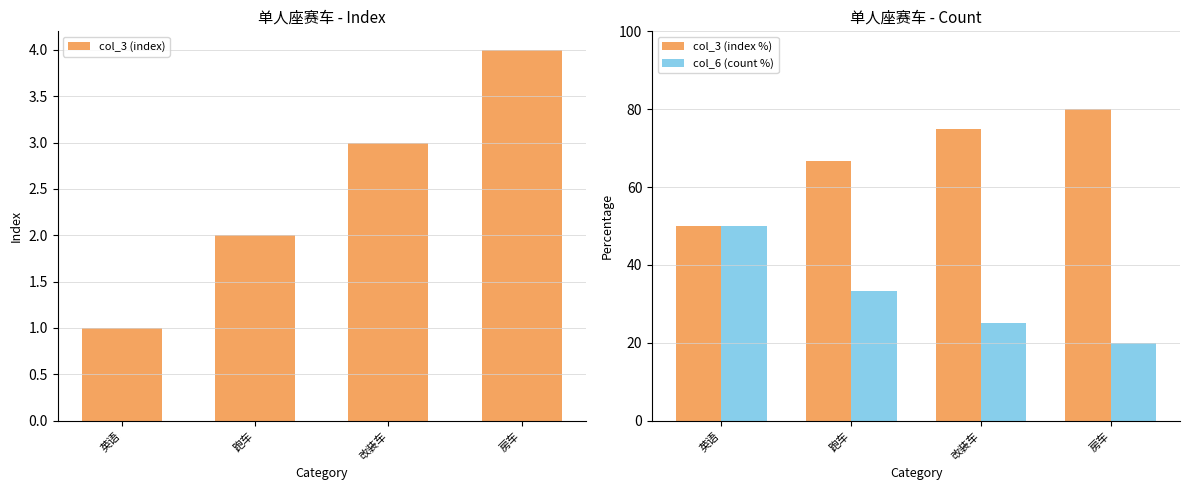

Between 房车 and 英语, which is larger?

房车